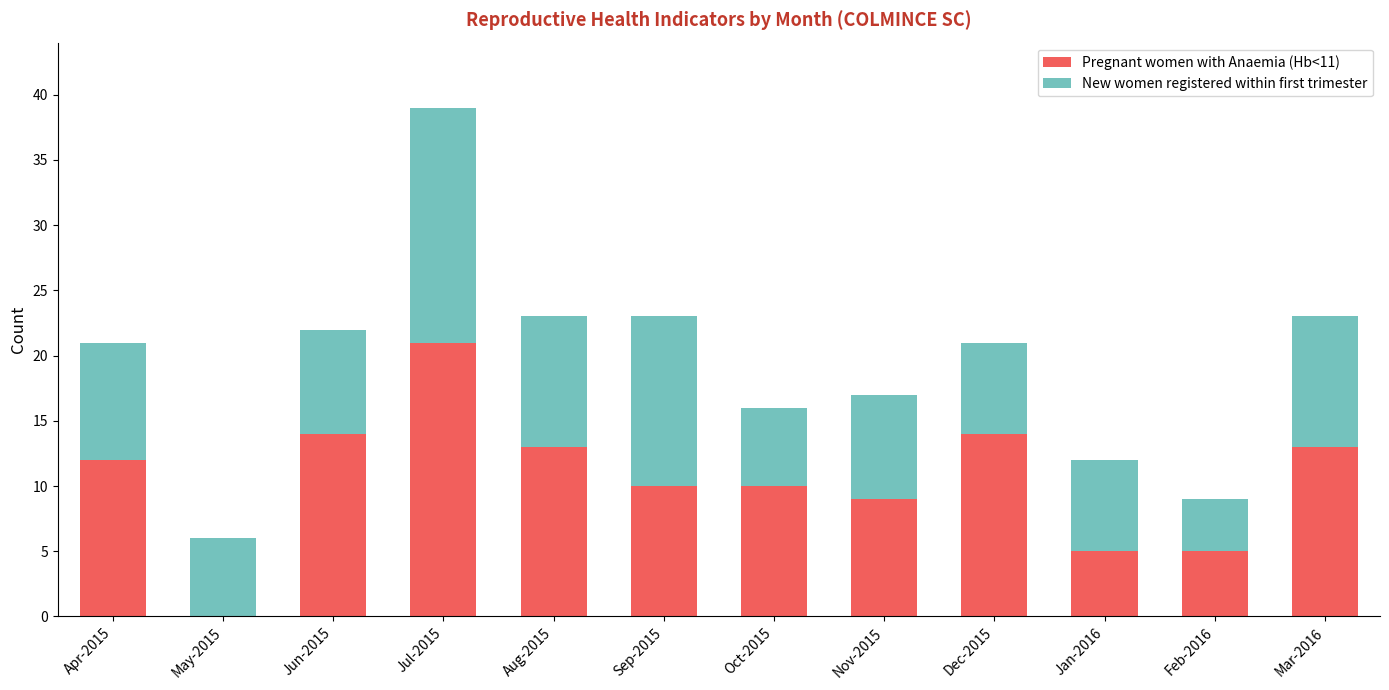

The Pregnant women with Anaemia (Hb<11) series shows 21 at Jul-2015. True or false?

True